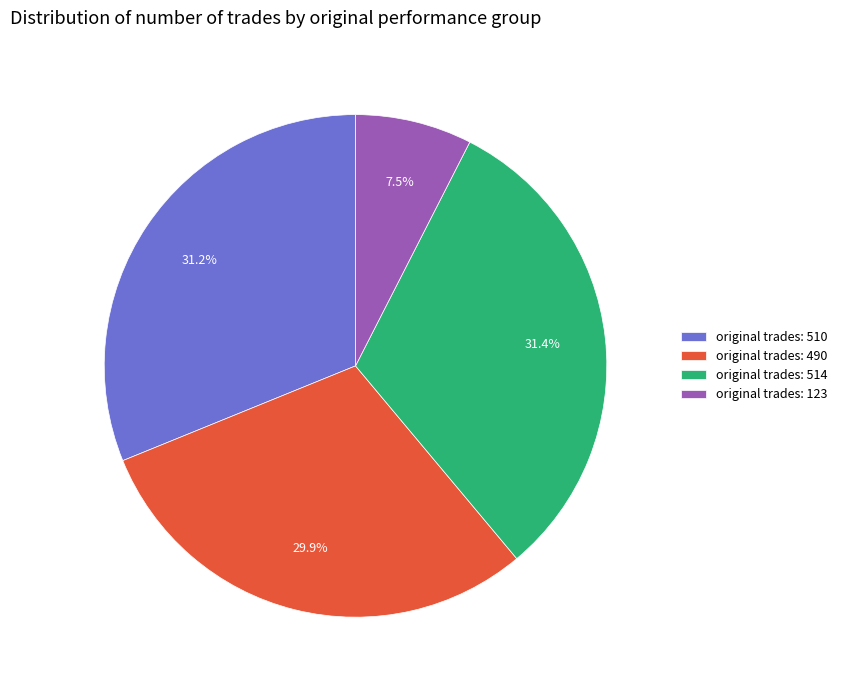

Is there a majority slice in this chart?

No